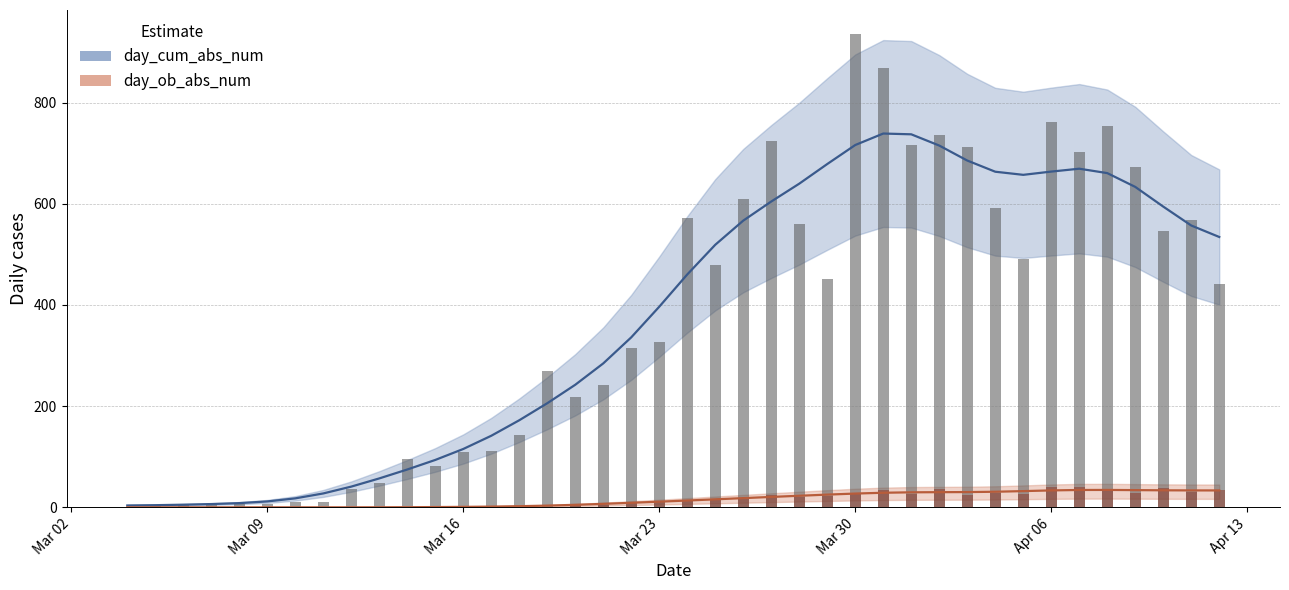

Is the value of day_cum_abs_num at 2020-03-13 greater than the value of day_ob_abs_num at 2020-03-24?

Yes